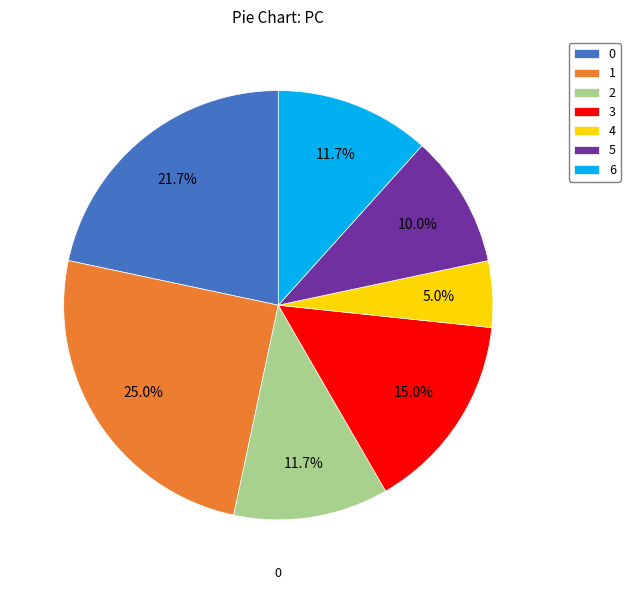

Is it true that 6 is 3% of the pie?

False